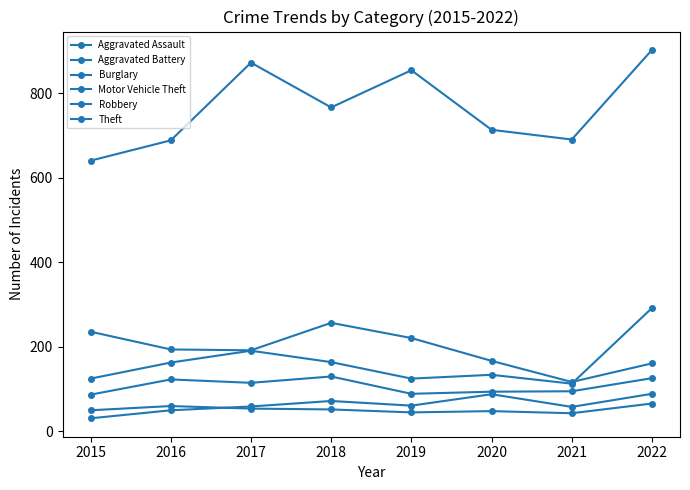

True or false: Theft has a value of 985 at 2016.

False